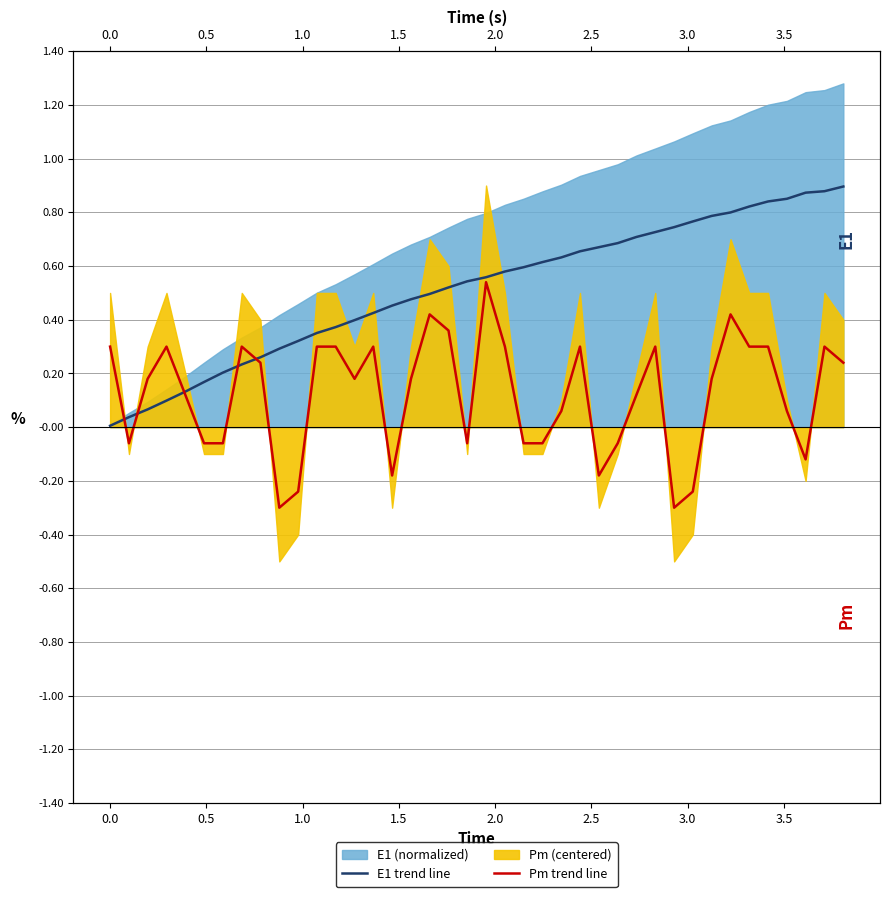

How many data points in Pm trend line are less than 0?

14